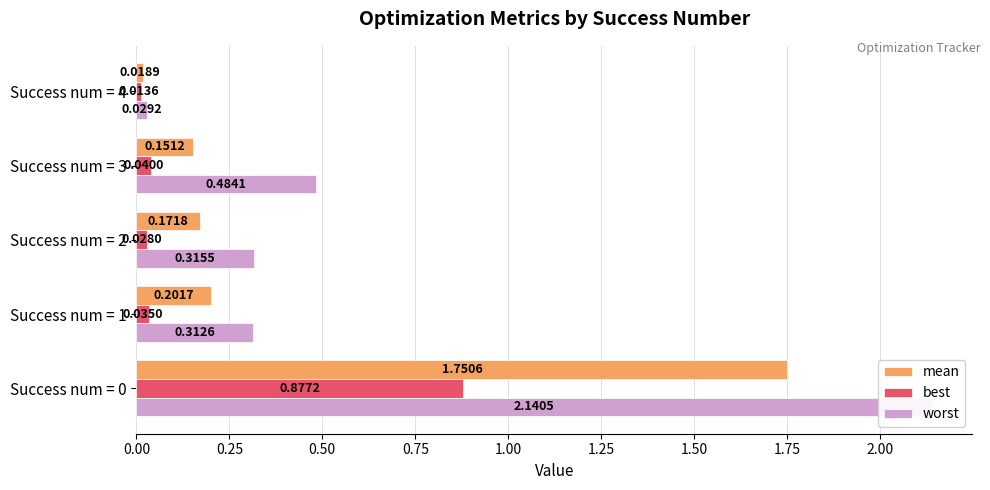

What is the difference between the highest and lowest values at Success num = 1?

0.3